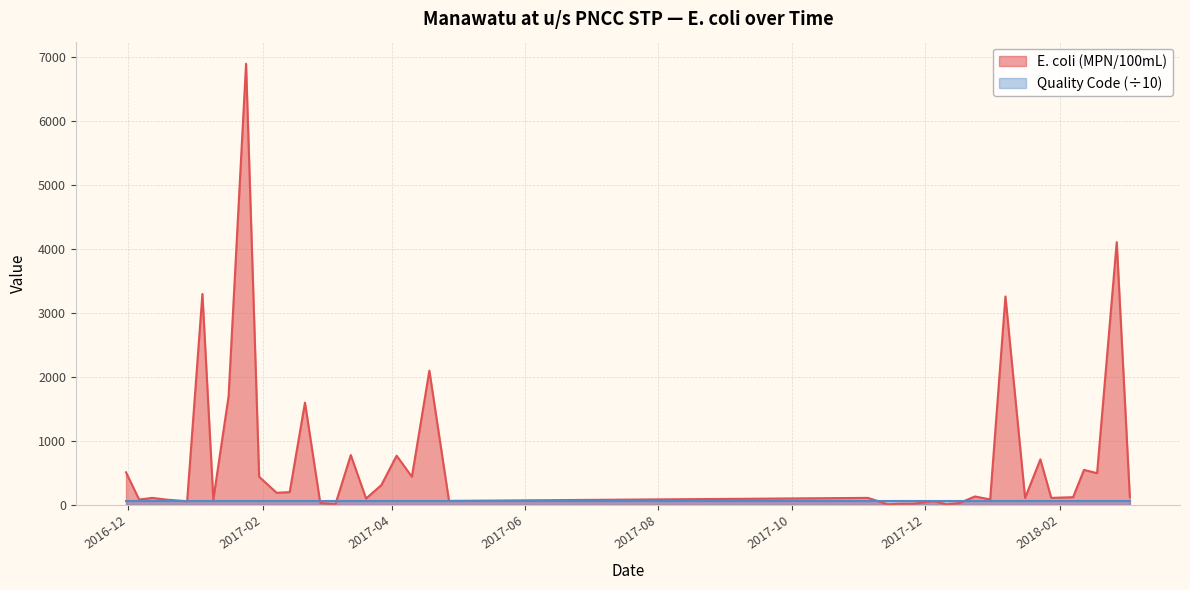

What is the label of the 8th point from the left?

2017-01-16